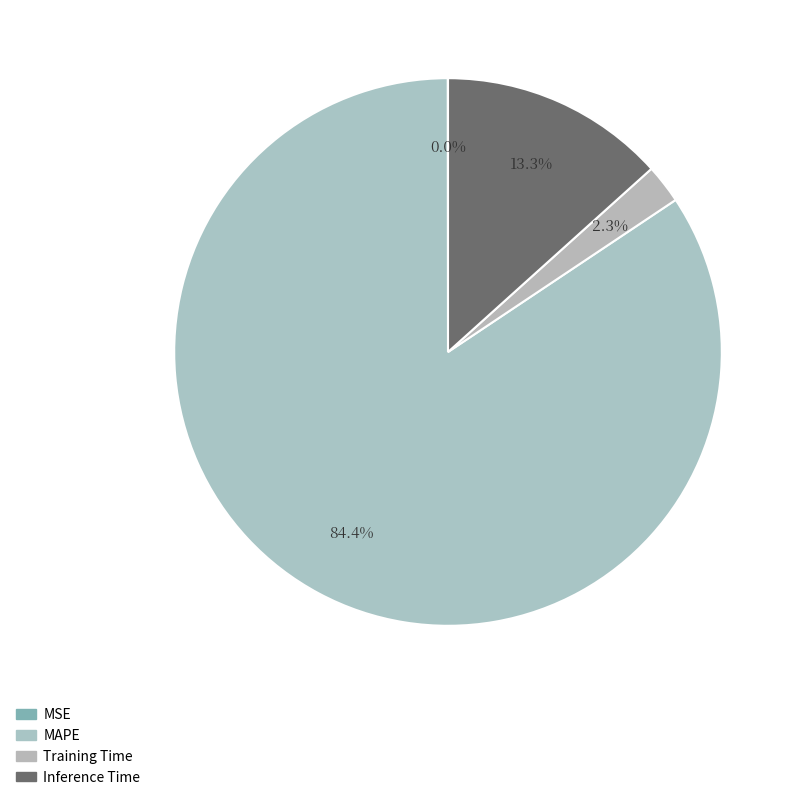

What is the largest slice in the pie chart?

MAPE